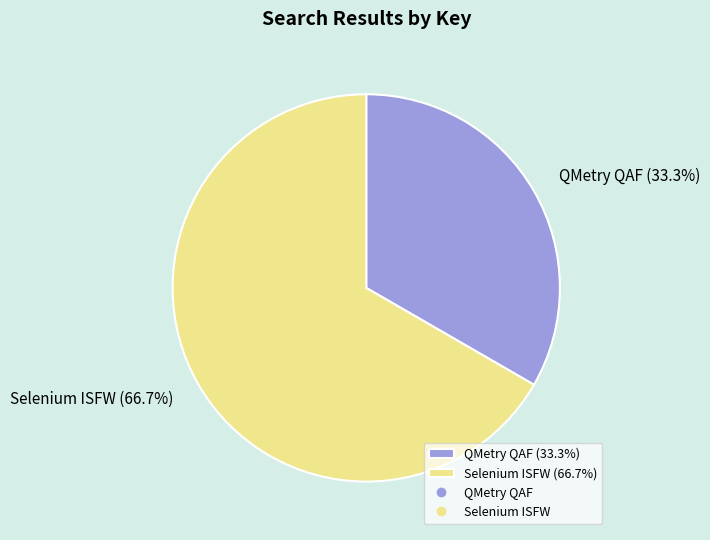

The Selenium ISFW slice represents 67% of the pie. True or false?

True